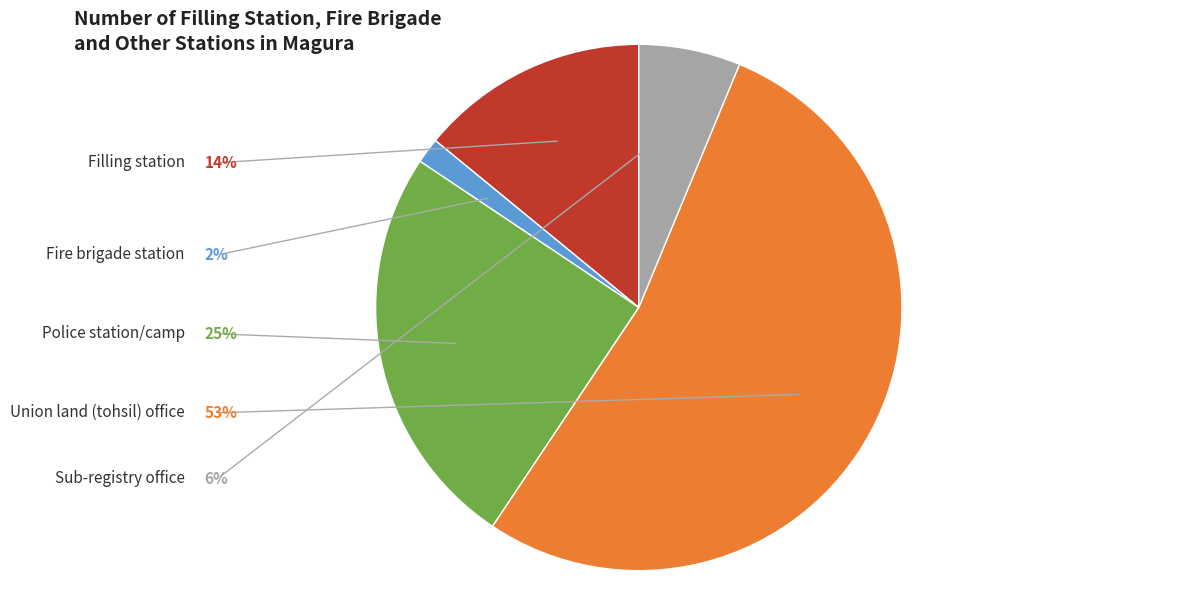

How many segments does this pie chart have?

5